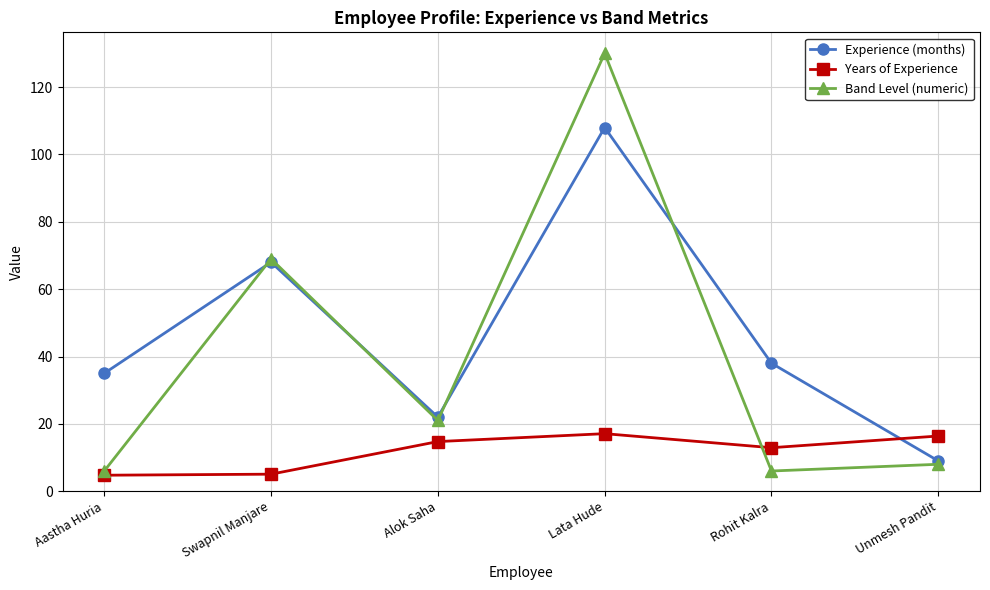

Which series has the largest range (max minus min)?

Band Level (numeric)